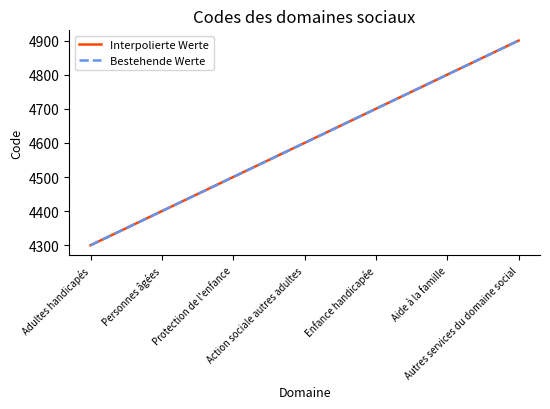

Does the chart have visible grid lines?

No